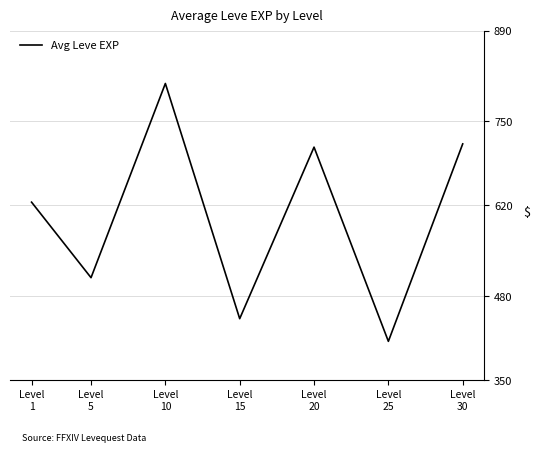

Approximately how many times larger is the value at Level
25 compared to Level
10?

0.5